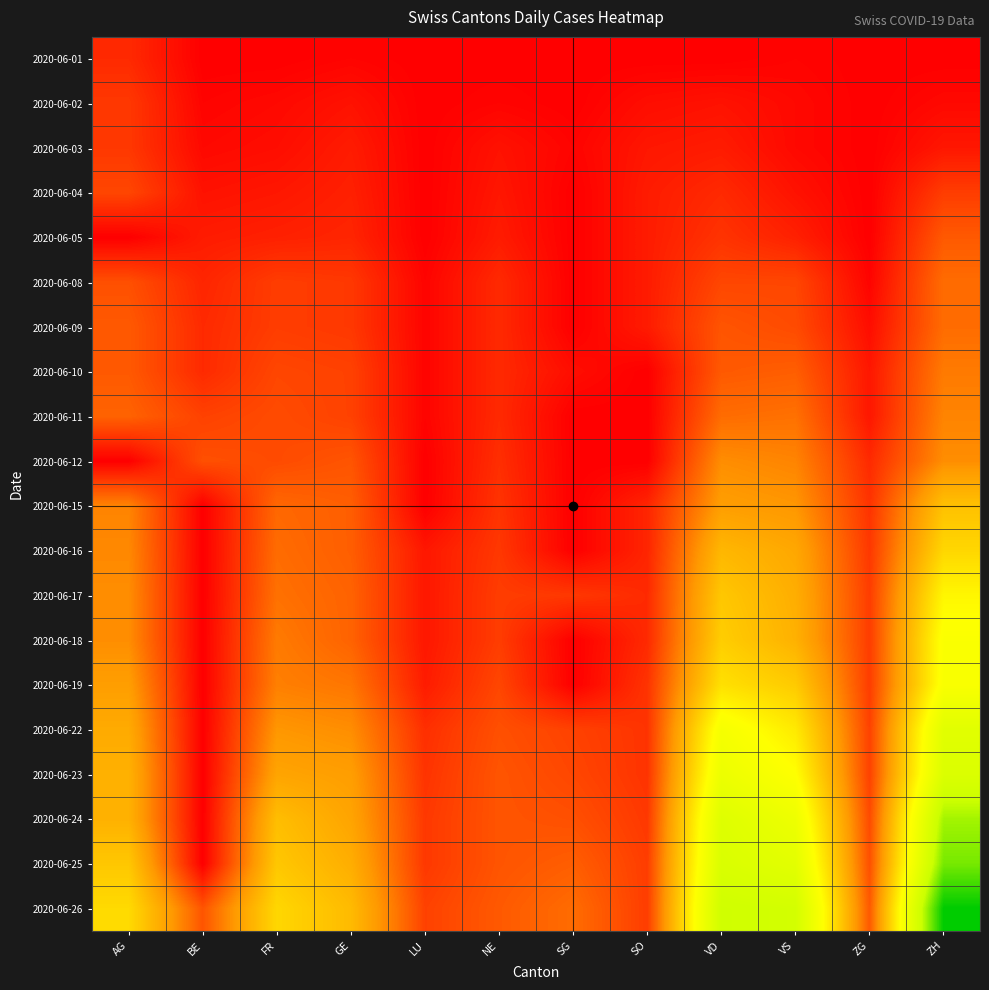

Which label corresponds to the largest value in the chart?

ZH